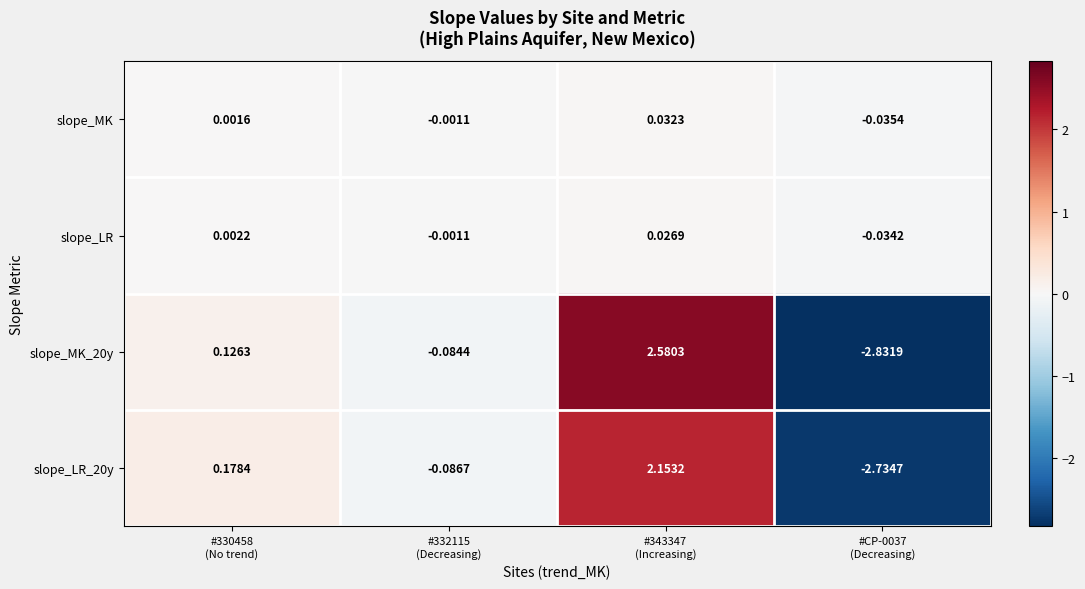

Which series has the largest total across all categories?

slope_MK